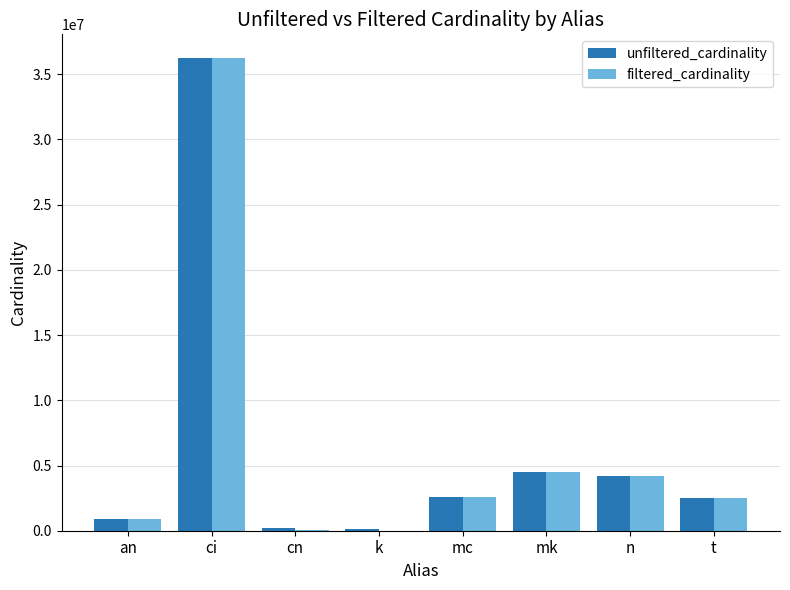

At which category is the sum across all series the highest?

ci